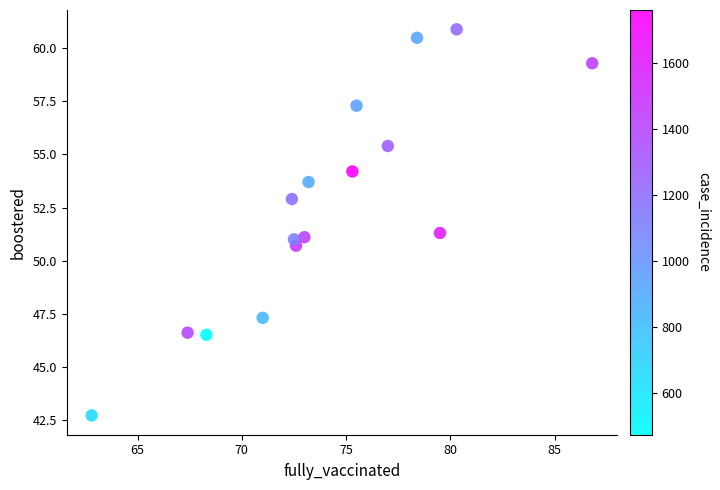

What is the range of X values (max minus min)?

24.0